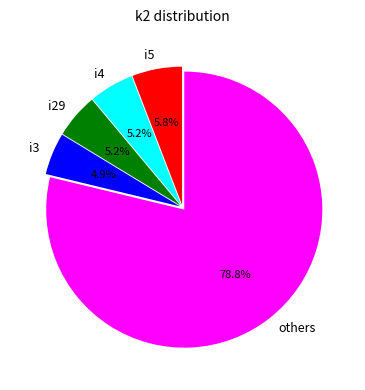

Which has a higher value, others or i3?

others